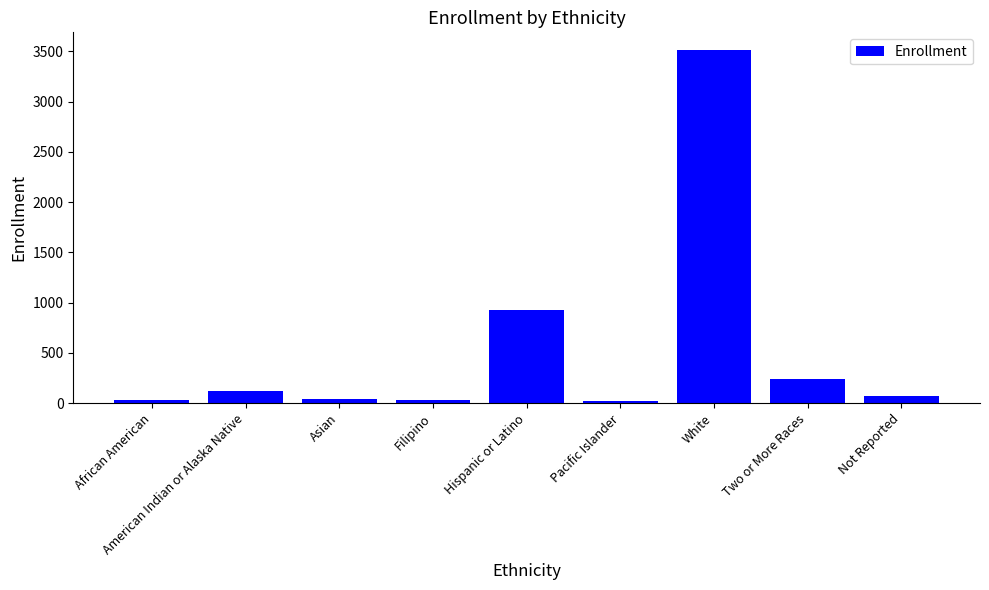

How many bars are there in total?

9